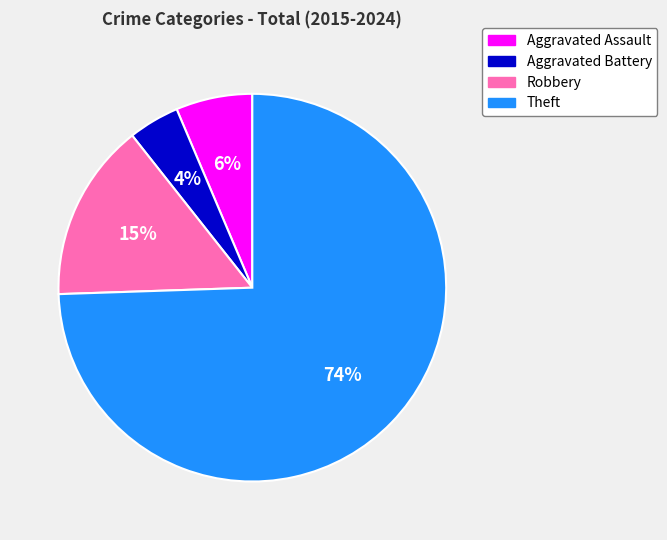

Is the sum of Theft and Robbery greater than half?

Yes